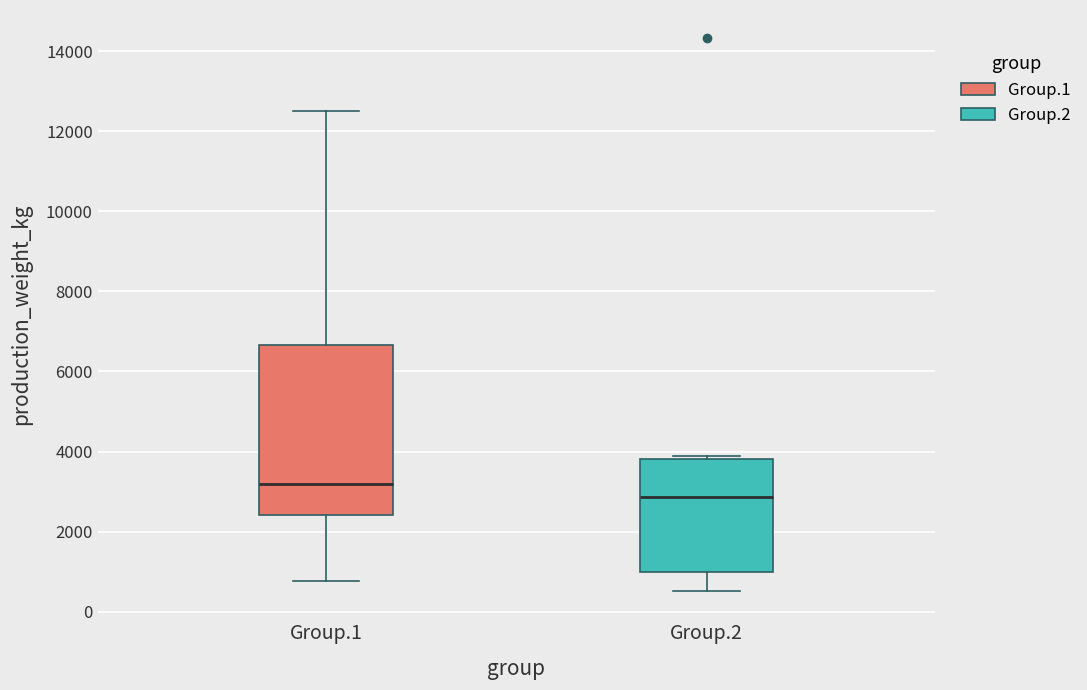

Reading left to right, read every box against the y-axis: the position of its median line, the range the box covers, and the ends of its whiskers. The values are not printed on the chart, so give them approximately, as read against the axis.

Group.1: median 3200, box 2400 to 6600, whiskers 800 to 12600
Group.2: median 2800, box 1000 to 3800, whiskers 600 to 3800 (just above the box's upper edge)